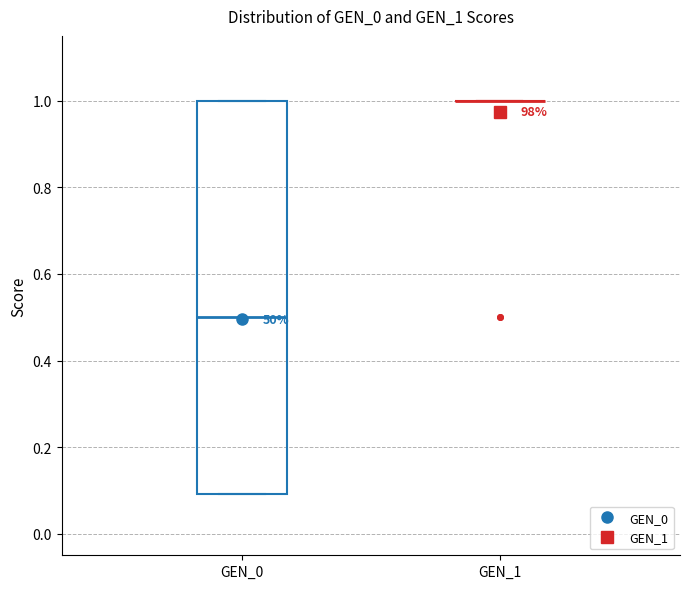

Which box is the tallest, from its lower edge to its upper edge?

GEN_0